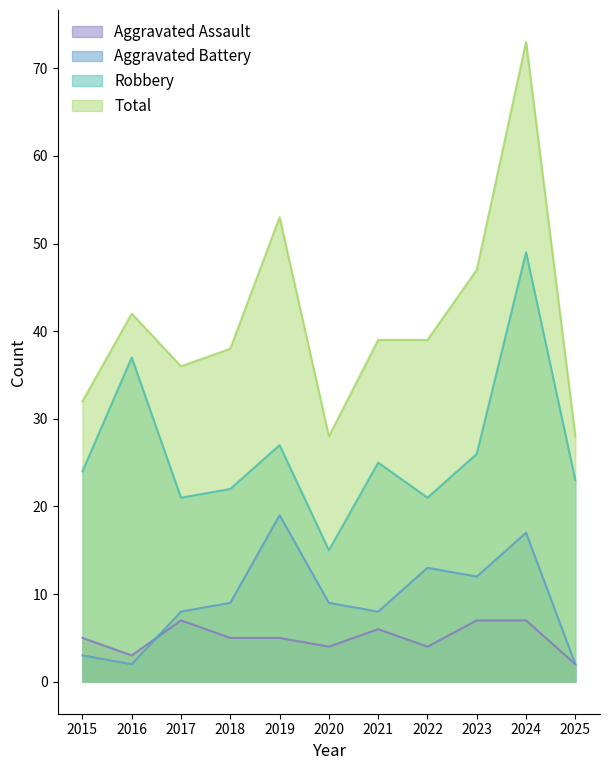

The value of Total at 2016 is 29. True or false?

False